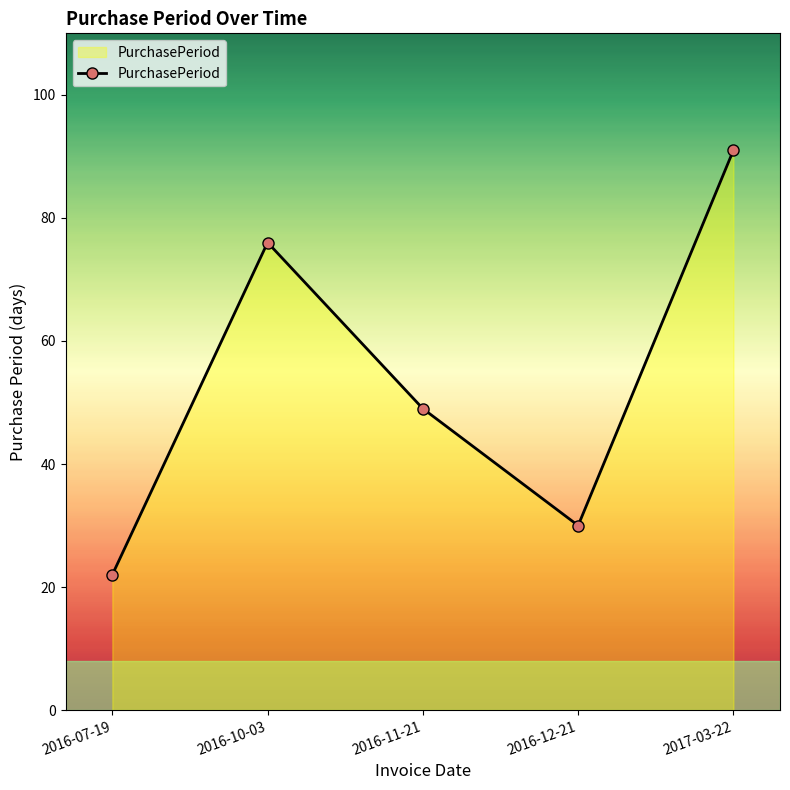

Where is the first local minimum?

2016-12-21